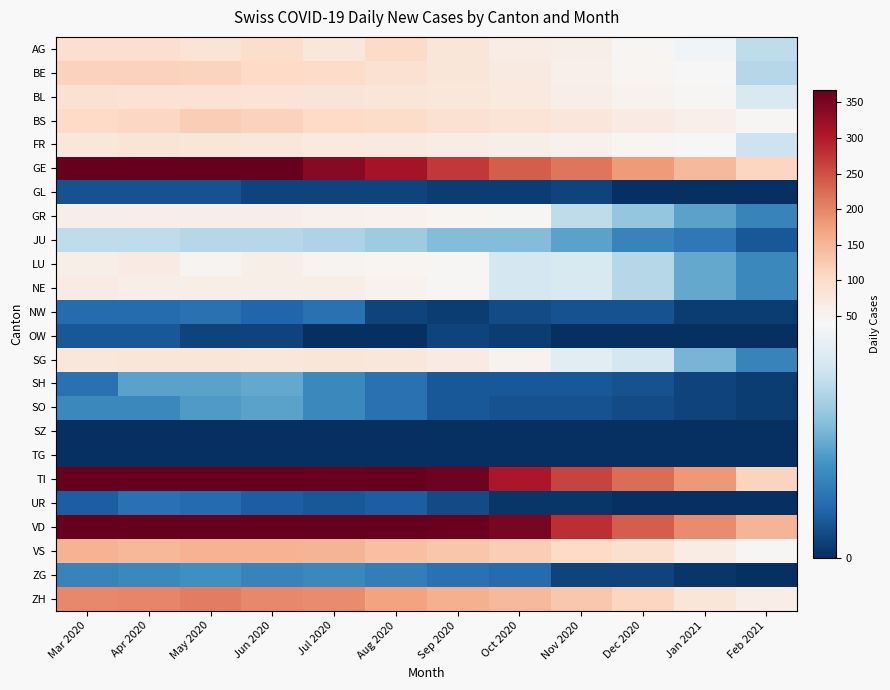

What is the spread (max minus min) of values at Sep 2020?

364